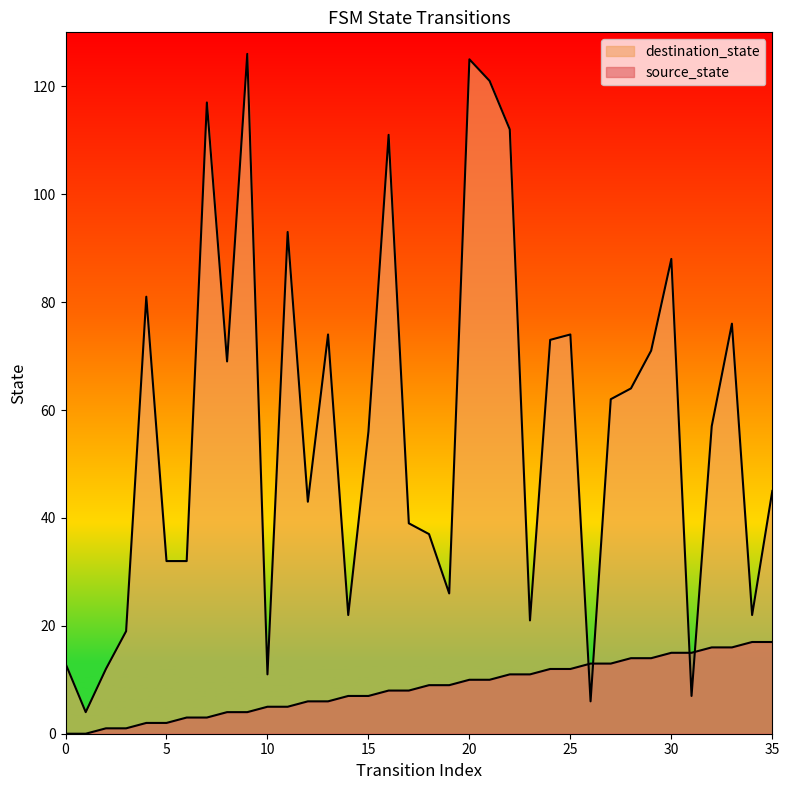

What is the greatest value displayed?

126